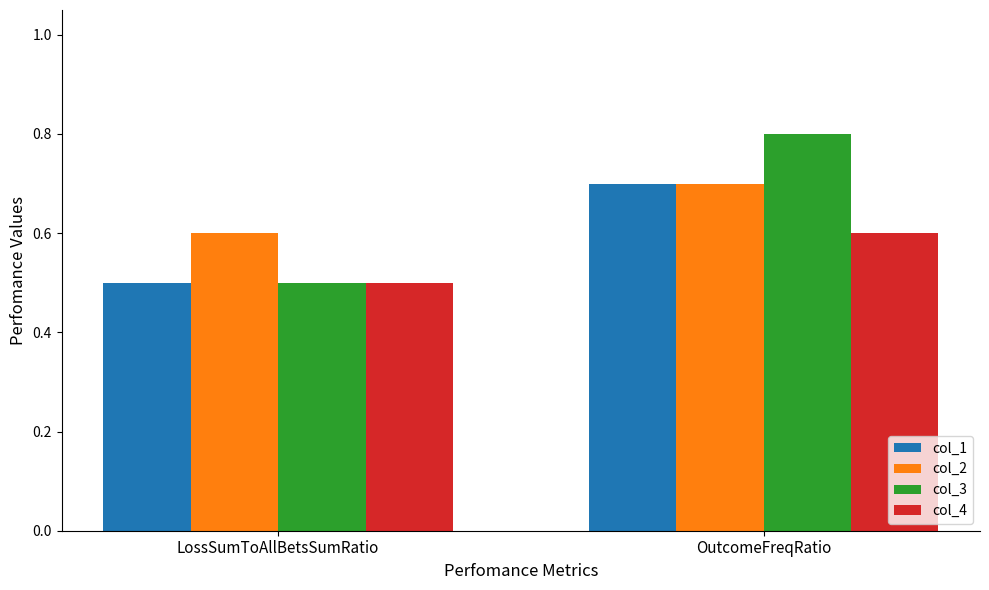

What is the value of the col_3 bar at the 2nd from the left?

0.8